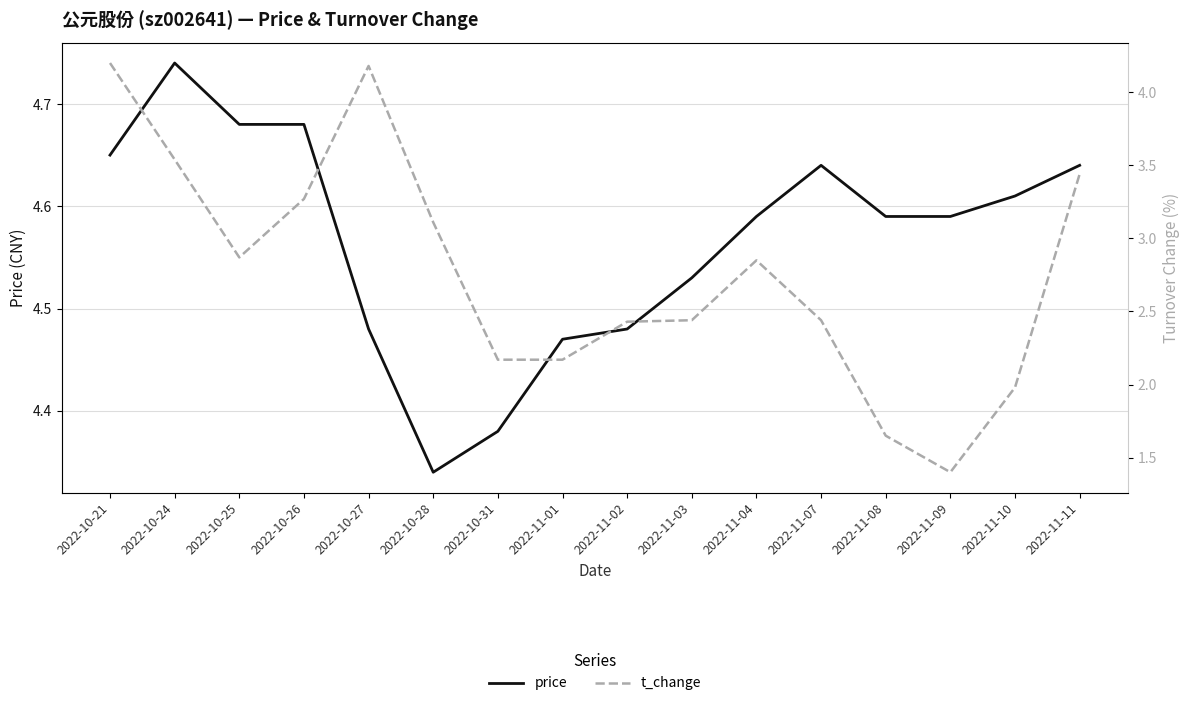

Reading left to right, what are all the values shown in this chart?

price: 4.7	4.7	4.7	4.7	4.5	4.3	4.4	4.5	4.5	4.5	4.6	4.6	4.6	4.6	4.6	4.6
t_change: 4.2	3.5	2.9	3.3	4.2	3.1	2.2	2.2	2.4	2.4	2.9	2.4	1.6	1.4	2.0	3.4